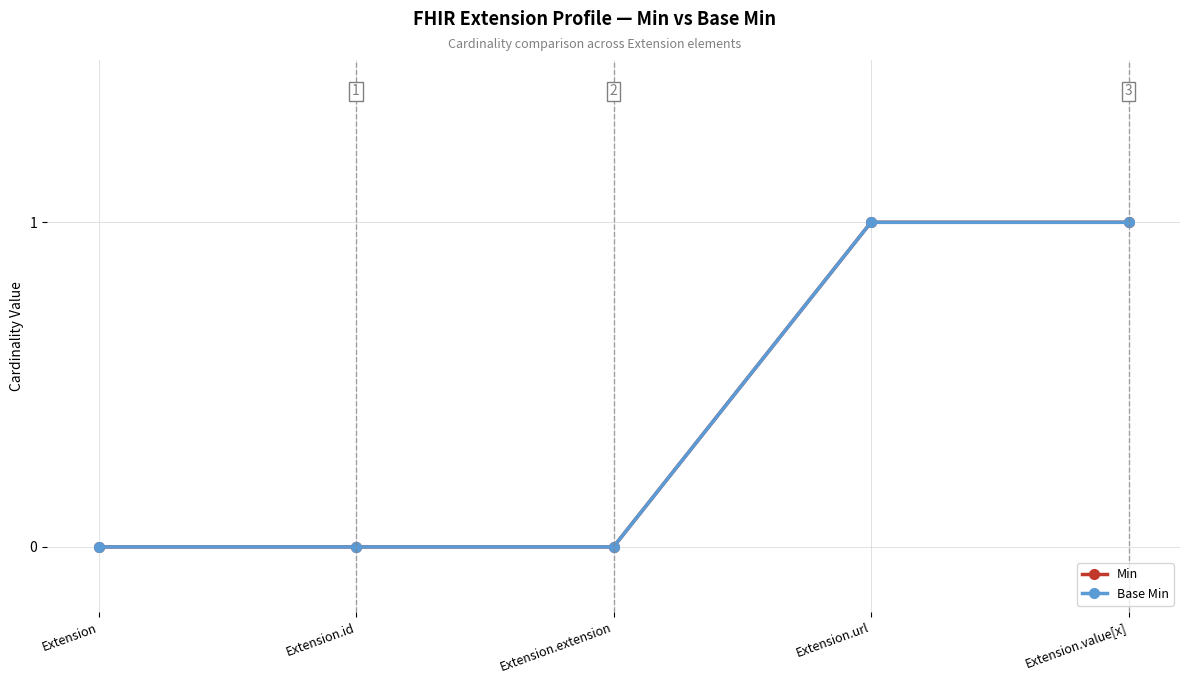

At which label is Min closest to 0?

Extension